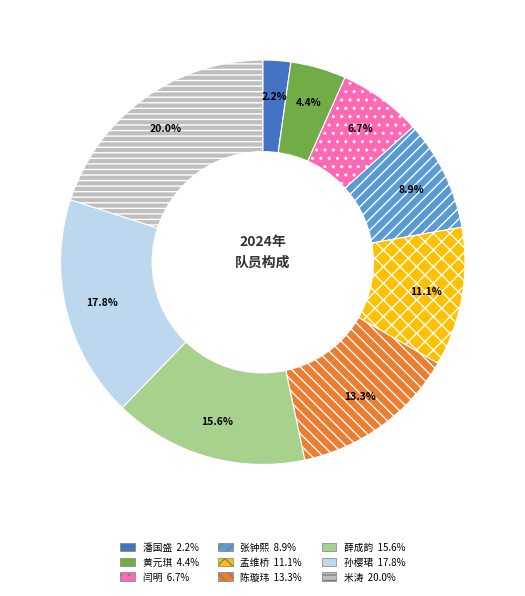

Which slice is the largest?

米涛